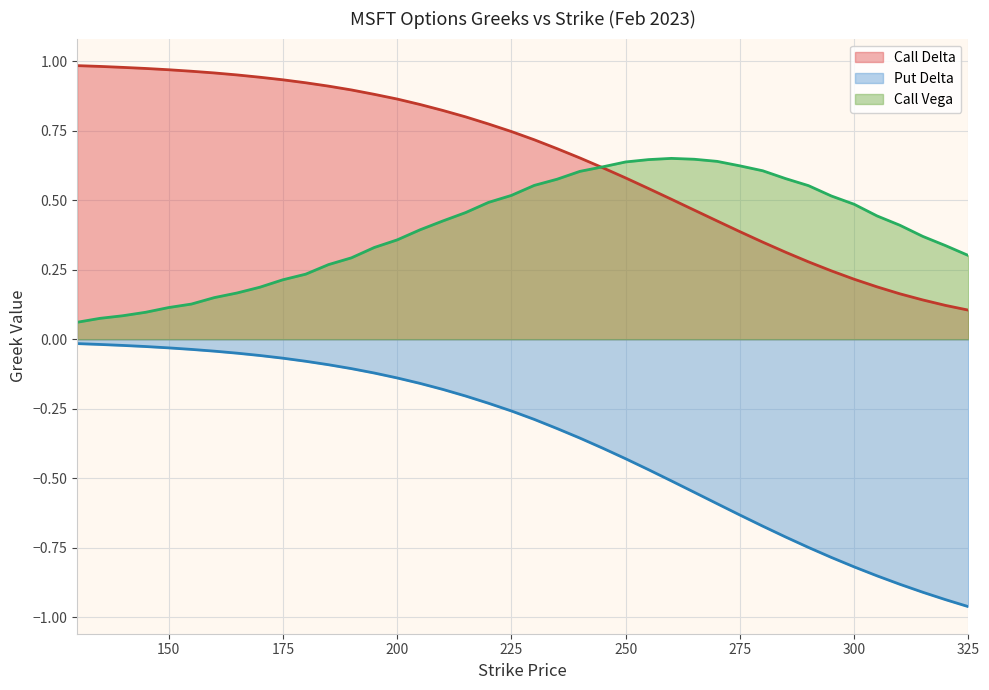

What is the difference between the vega_C values at 175 and 220?

0.3